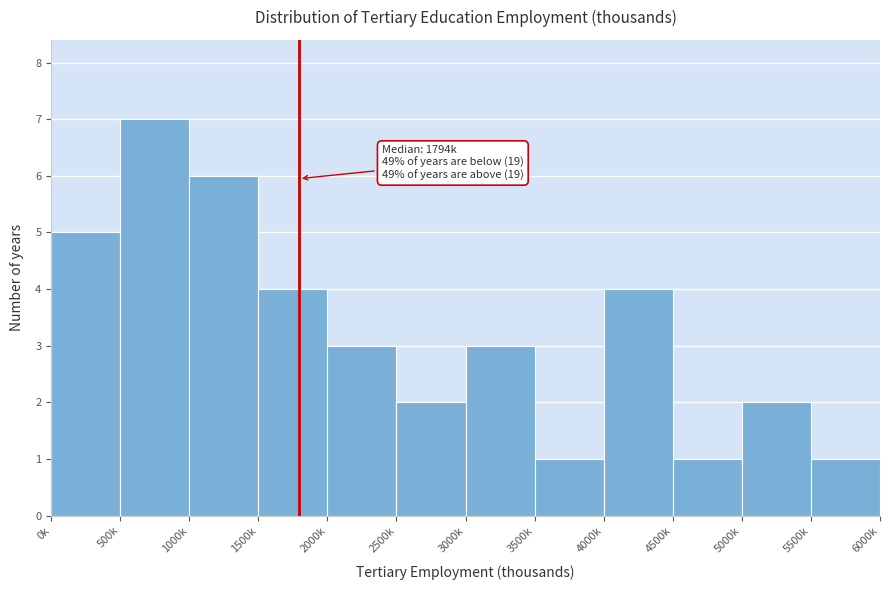

Reading left to right, extract all data points from this chart.

5	7	6	4	3	2	3	1	4	1	2	1